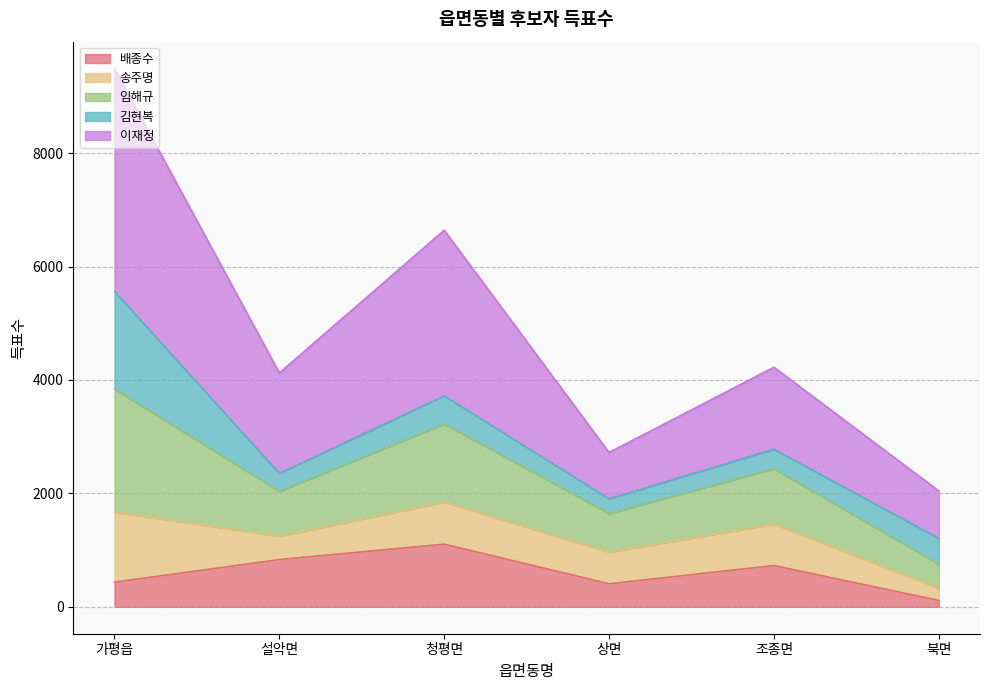

True or false: 배종수 has a value of 435 at 가평읍.

True